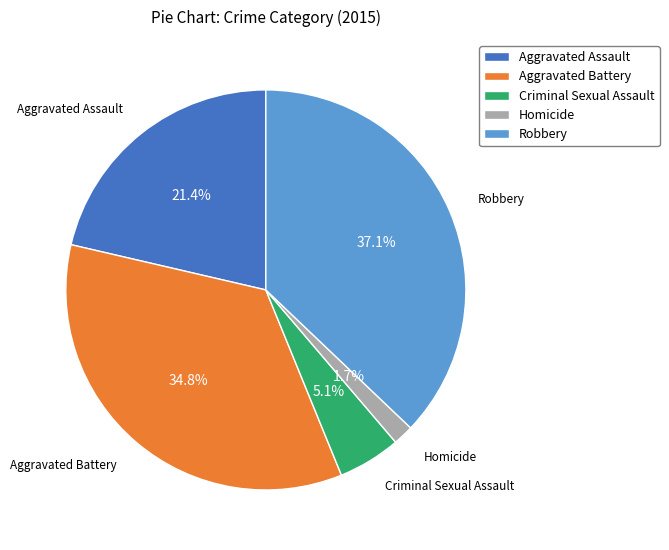

The Aggravated Battery slice represents 46% of the pie. True or false?

False